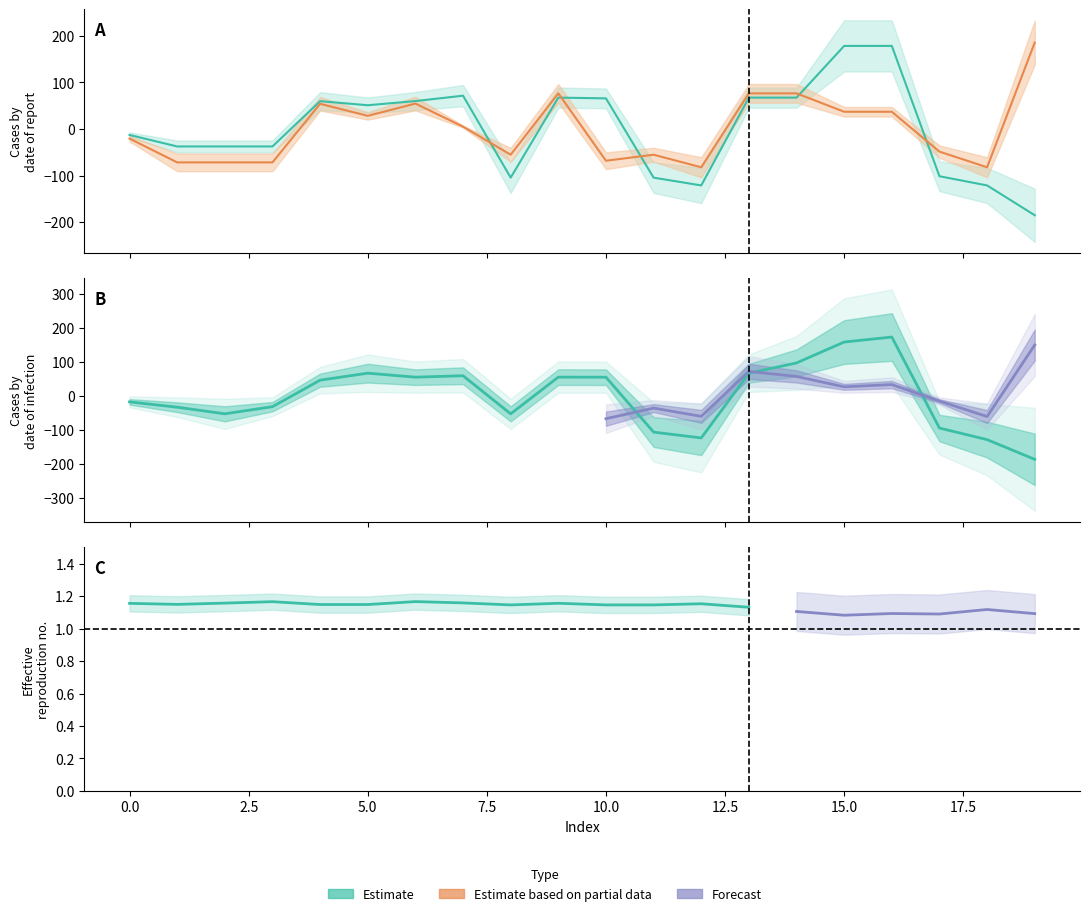

How many intersections are there between x0 and y0?

5